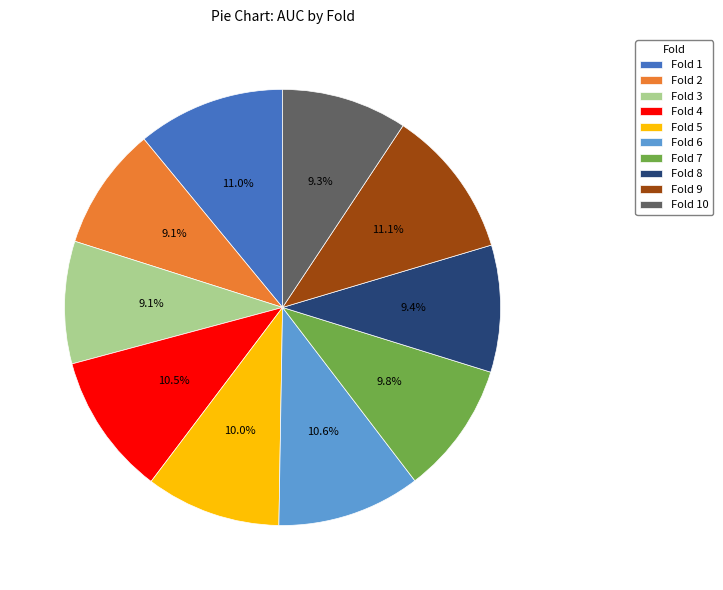

To the nearest percent, what percentage of the pie is Fold 5?

10%